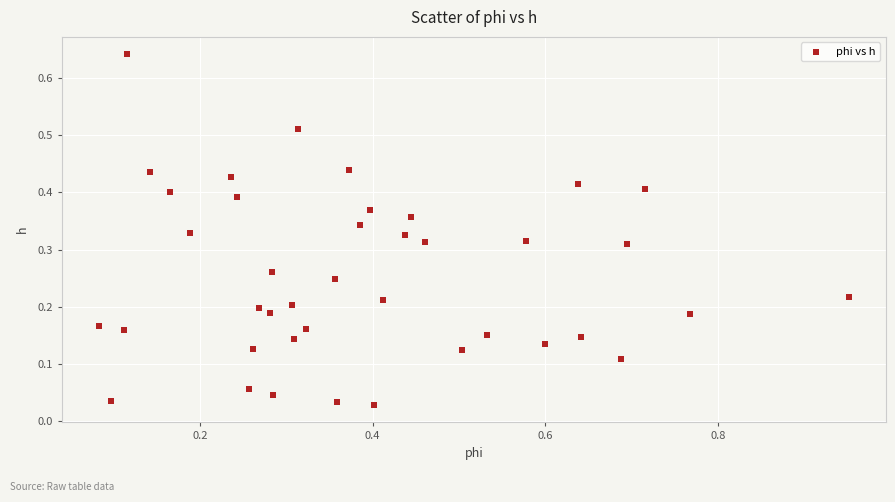

What is the range of X values (max minus min)?

0.9